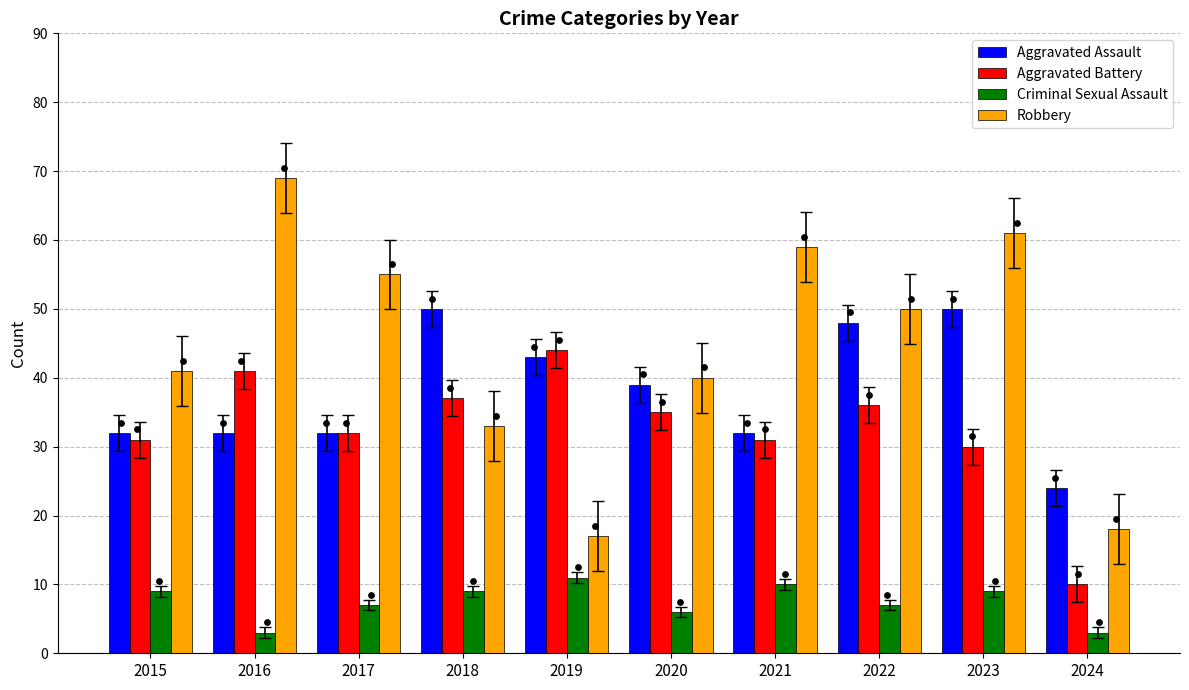

Which series has the largest Y range (max minus min)?

Robbery